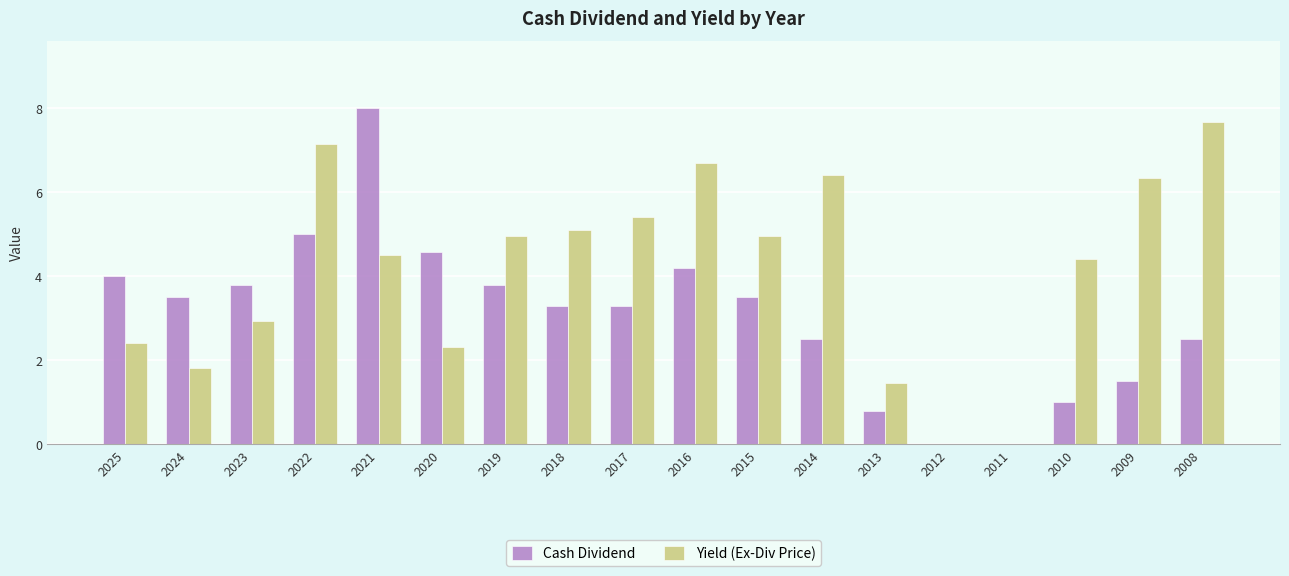

At which category does the chart reach its peak across all series?

2021